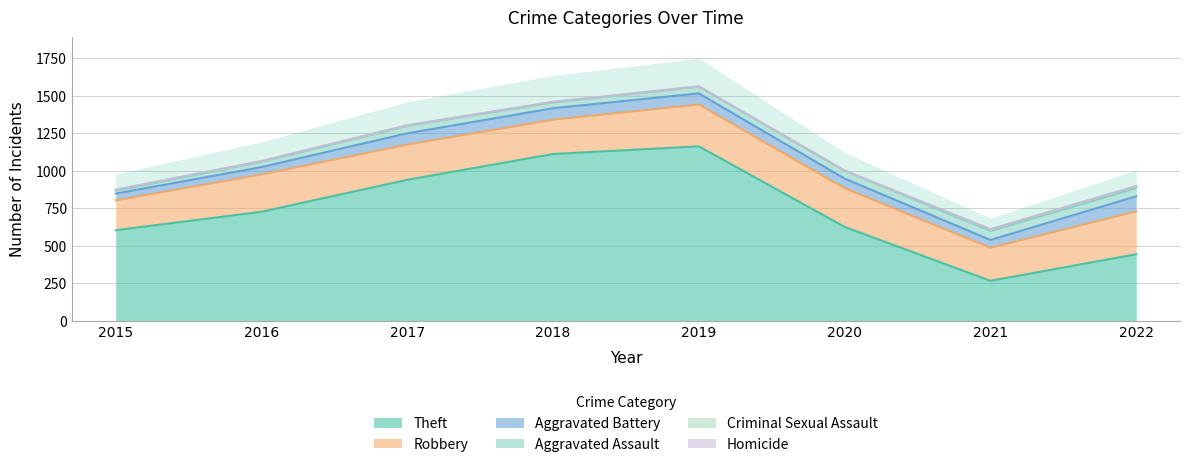

How many values in the Homicide series are below 1?

2